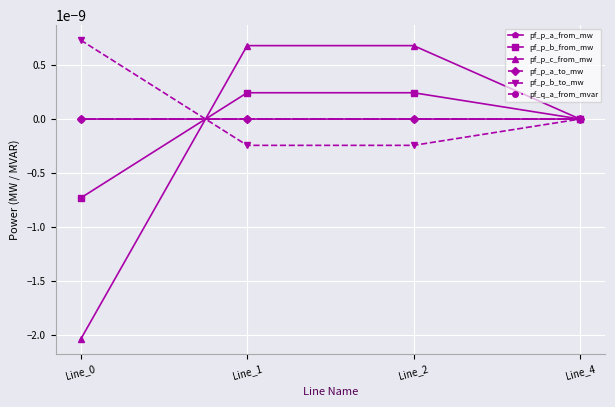

List the labels in order of pf_p_a_to_mw value, smallest first.

Line_2, Line_1, Line_4, Line_0